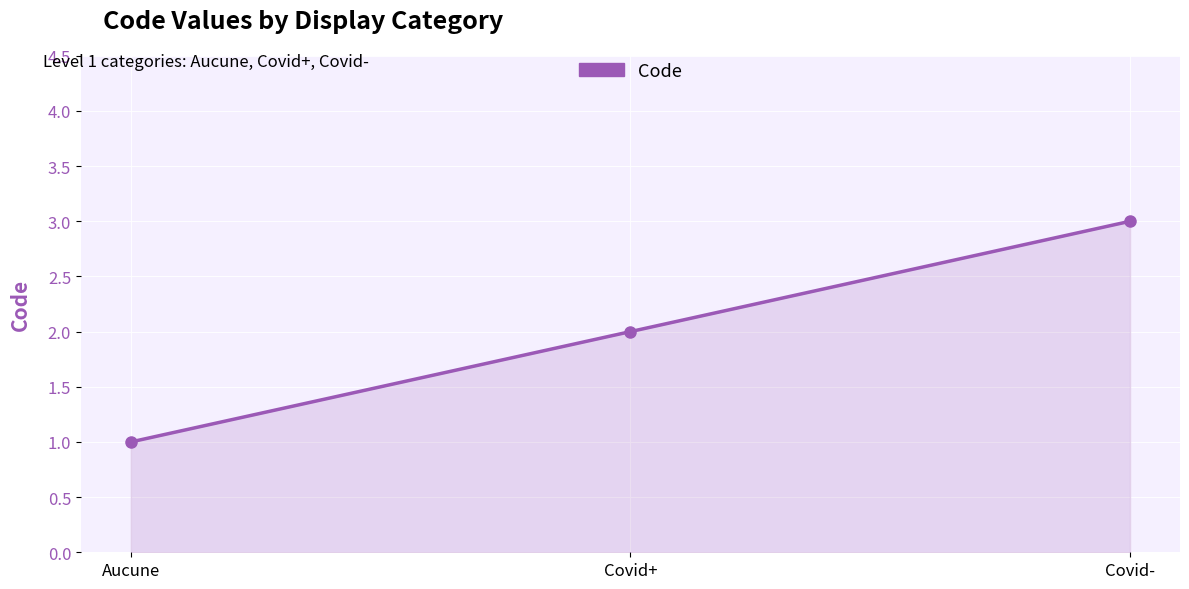

Reading left to right, transcribe all the data shown in this chart.

Aucune=1	Covid+=2	Covid-=3